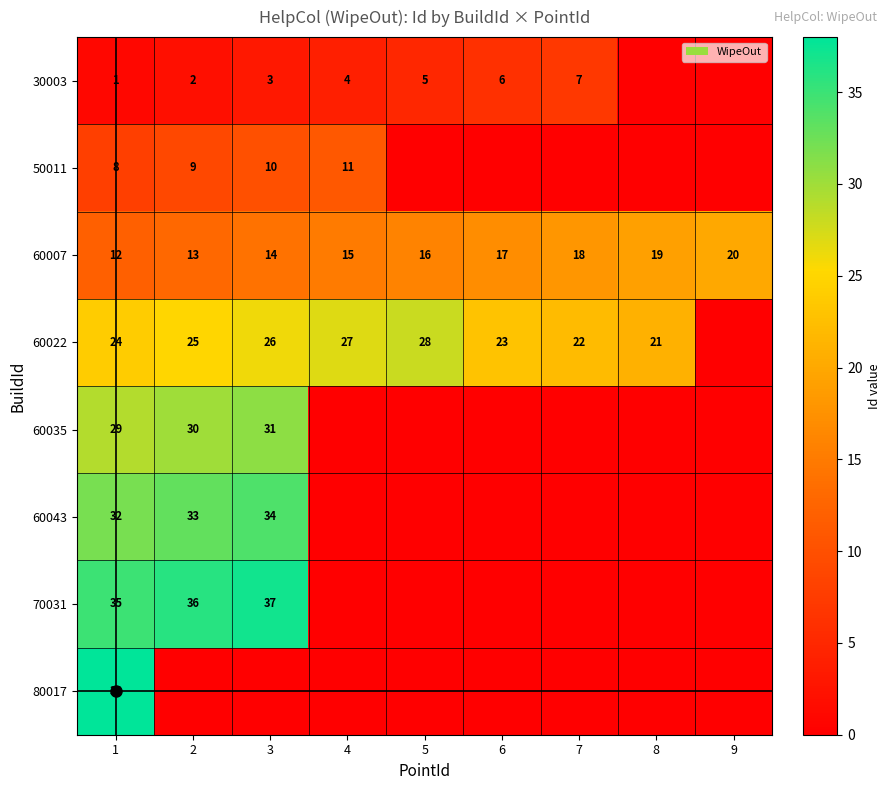

True or false: 30003 has a value of 8 at 5.

False